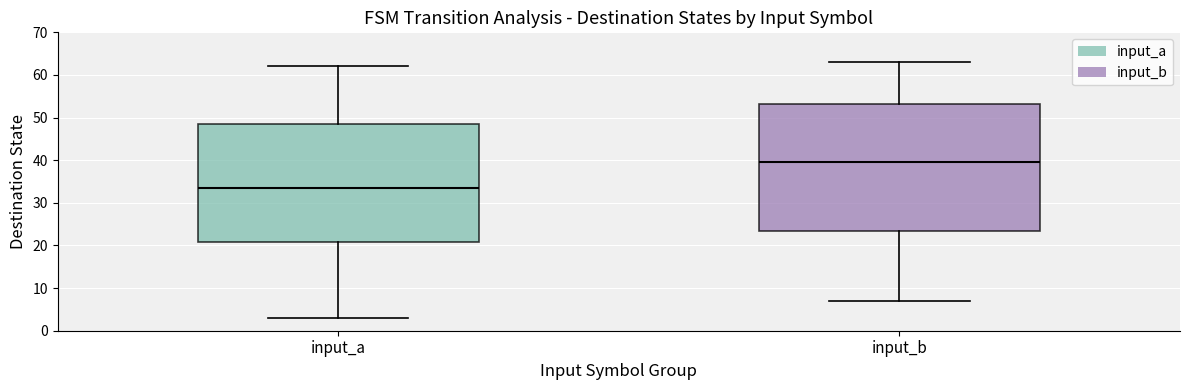

Reading left to right, read every box against the y-axis: the position of its median line, the range the box covers, and the ends of its whiskers. The values are not printed on the chart, so give them approximately, as read against the axis.

input_a: median 34, box 21 to 49, whiskers 3 to 62
input_b: median 40, box 24 to 53, whiskers 7 to 63